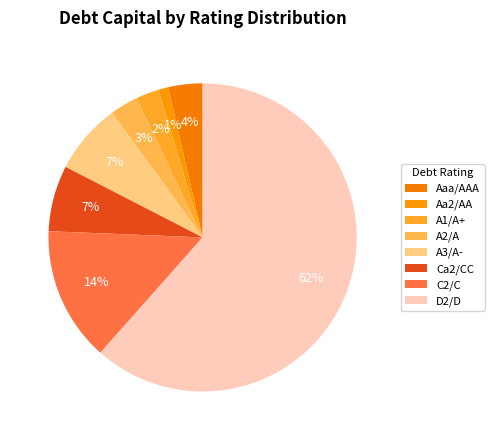

Is it true that A1/A+ is 11% of the pie?

False